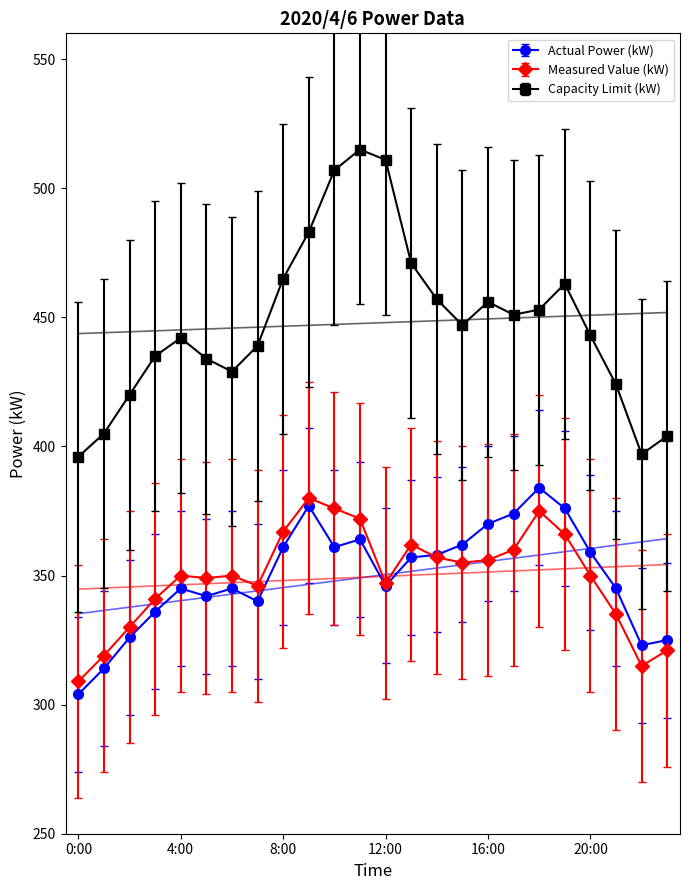

How many times do Measured Value (kW) and Actual Power (kW) cross each other?

1